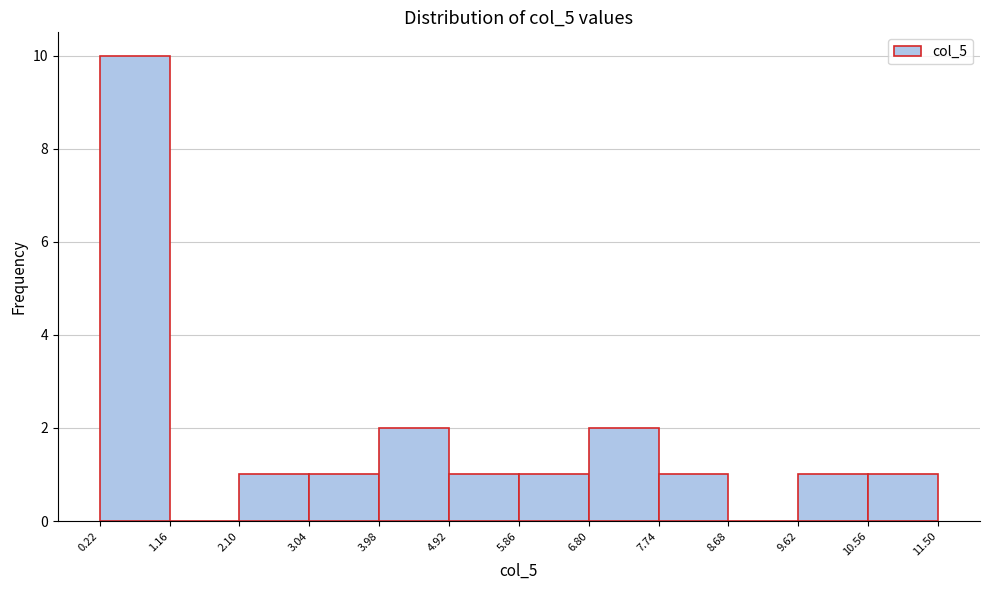

Reading left to right, transcribe this chart: for each bar, give the range it covers on the x-axis and its height. The values are not printed on the chart, so give them approximately, as read against the axis.

0.22 to 1.16: 10
1.16 to 2.10: 0
2.10 to 3.04: 1
3.04 to 3.98: 1
3.98 to 4.92: 2
4.92 to 5.86: 1
5.86 to 6.80: 1
6.80 to 7.74: 2
7.74 to 8.68: 1
8.68 to 9.62: 0
9.62 to 10.56: 1
10.56 to 11.50: 1